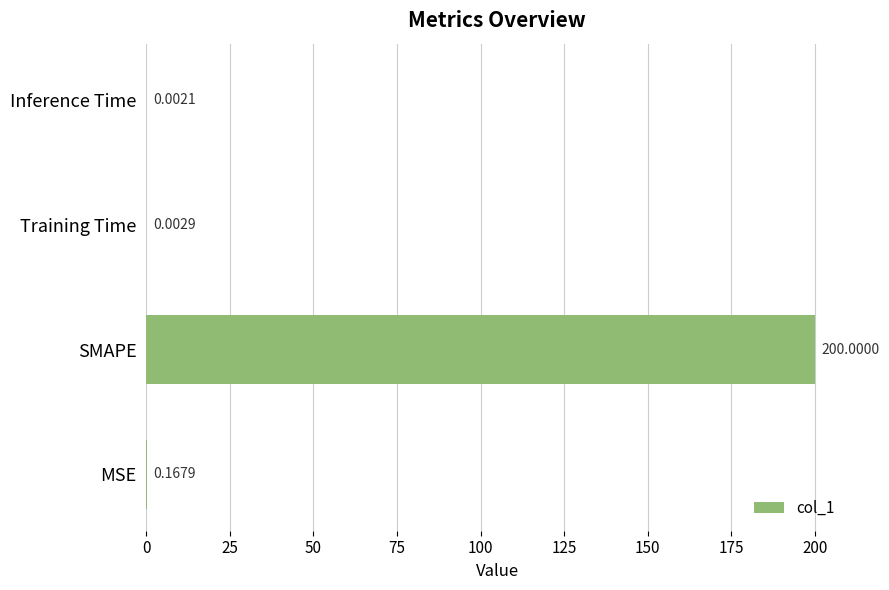

What is the sum of all values?

200.2